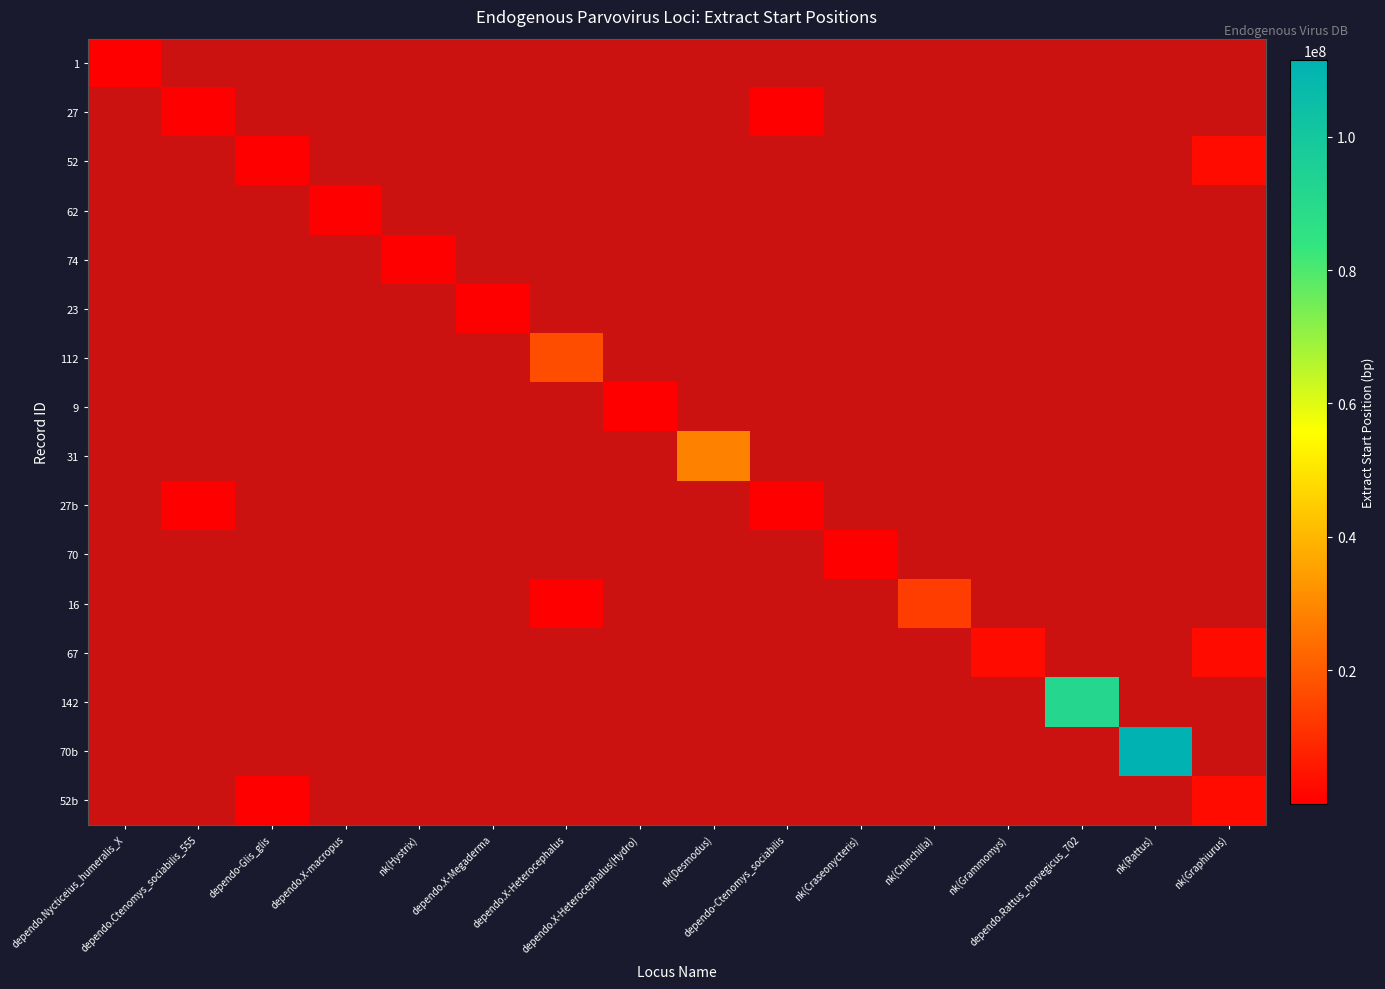

Rank the series at nk(Graphiurus) from highest to lowest value.

1, 27, 52, 62, 74, 23, 112, 9, 31, 27b, 70, 16, 67, 142, 70b, 52b